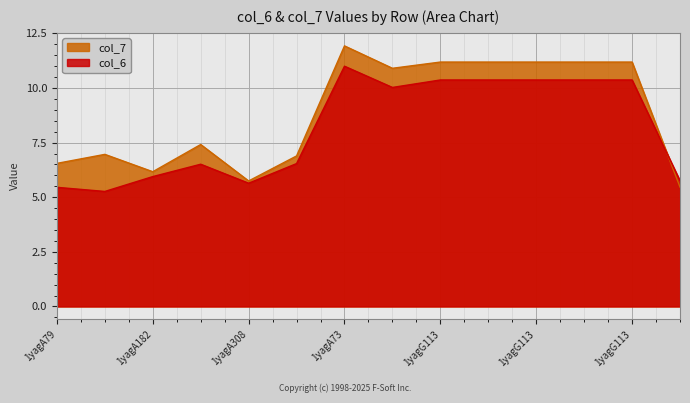

Rank the series by their average value, from highest to lowest.

col_7, col_6